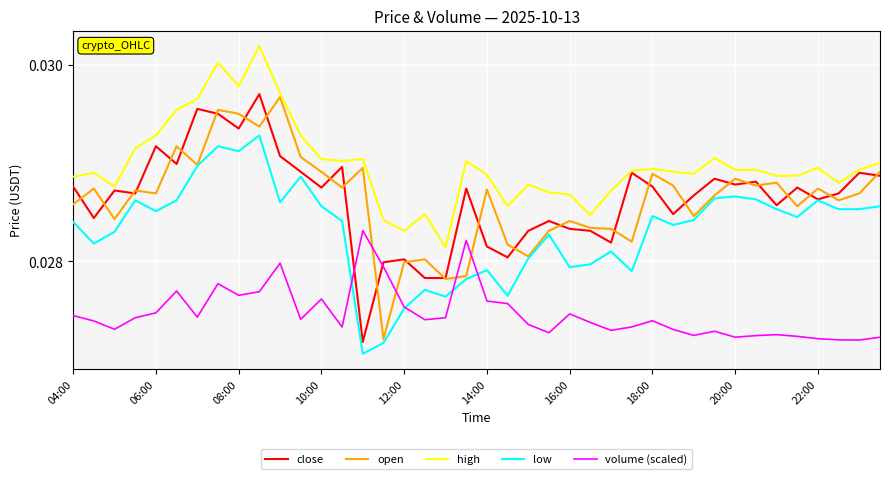

Which series ends up on top after the final intersection of volume (scaled) and open?

open